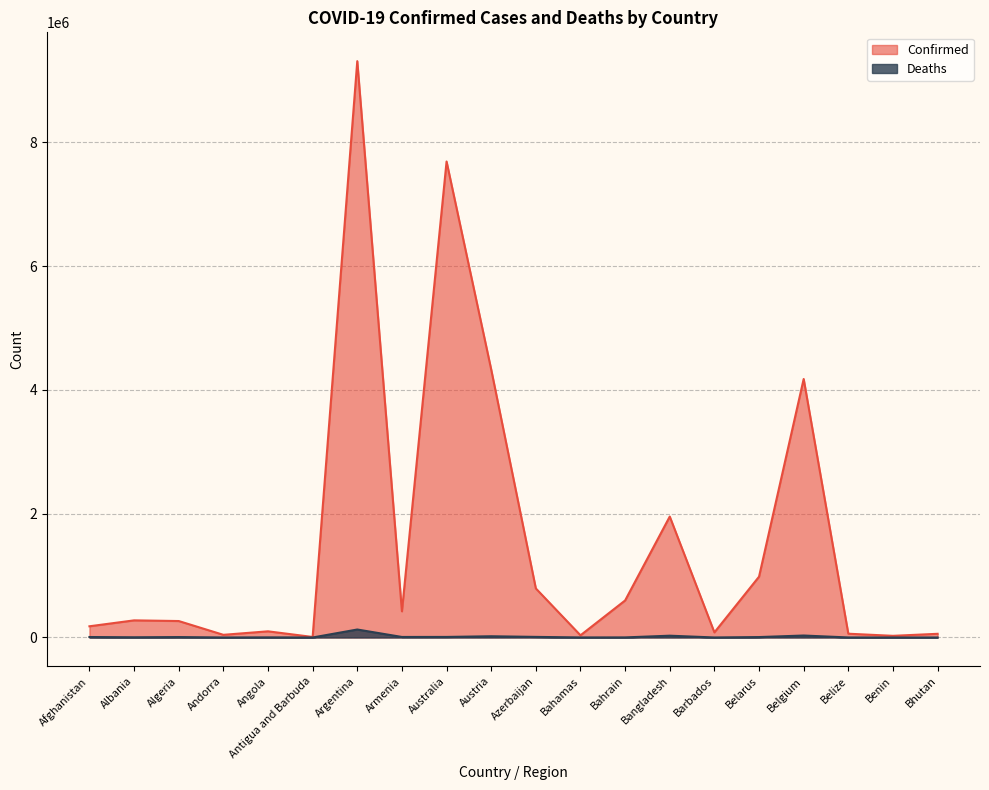

True or false: Deaths and Confirmed cross at least once.

False